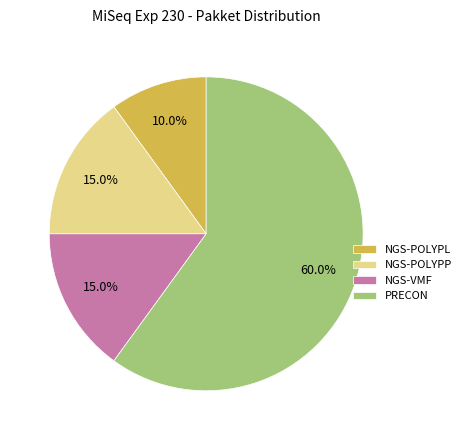

What is the ratio of the value at PRECON to the value at NGS-POLYPL?

6.0